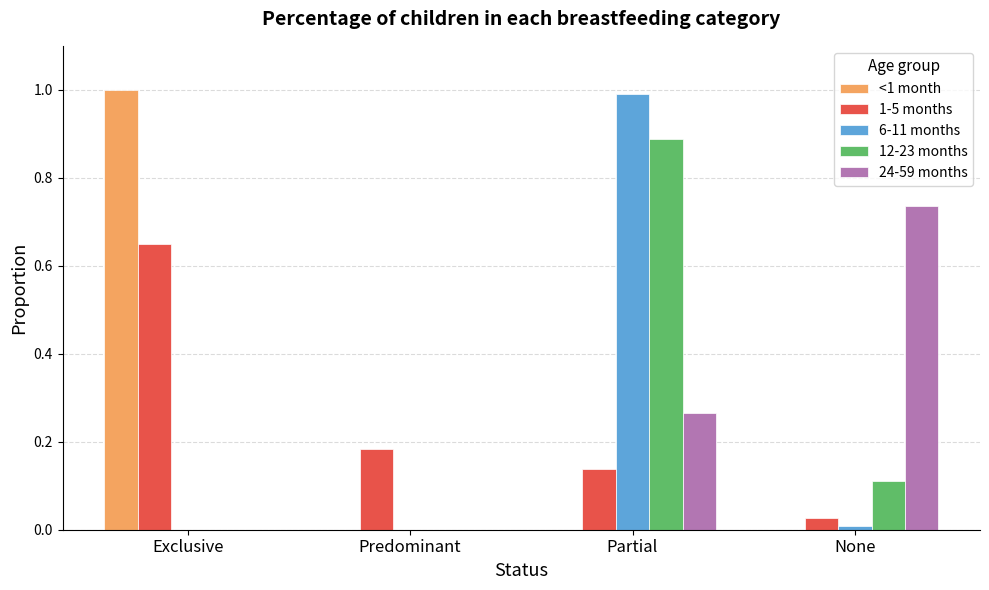

What is the total value across all series at Exclusive?

1.6